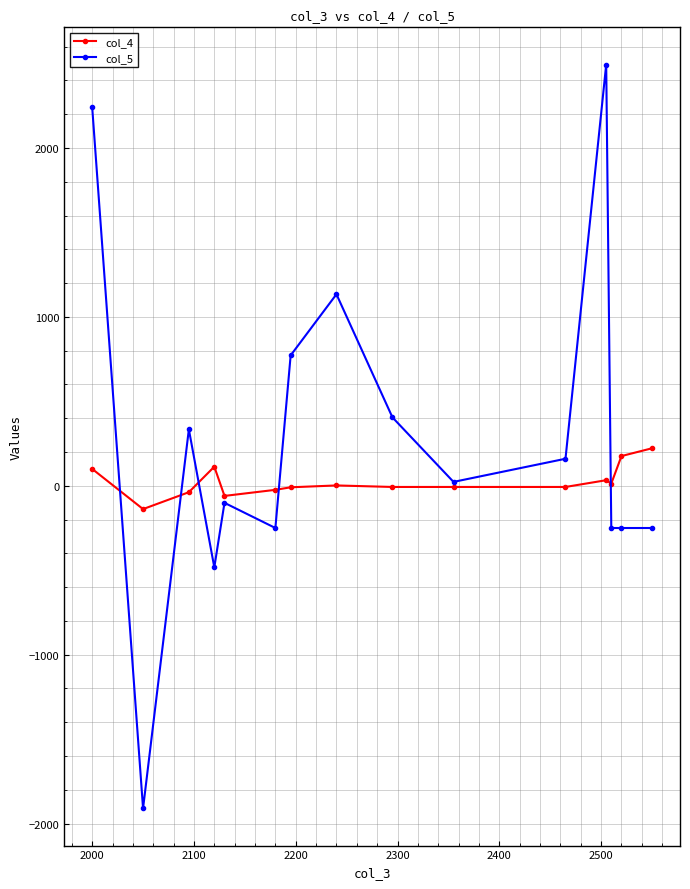

Rank the series by their average value, from highest to lowest.

col_5, col_4